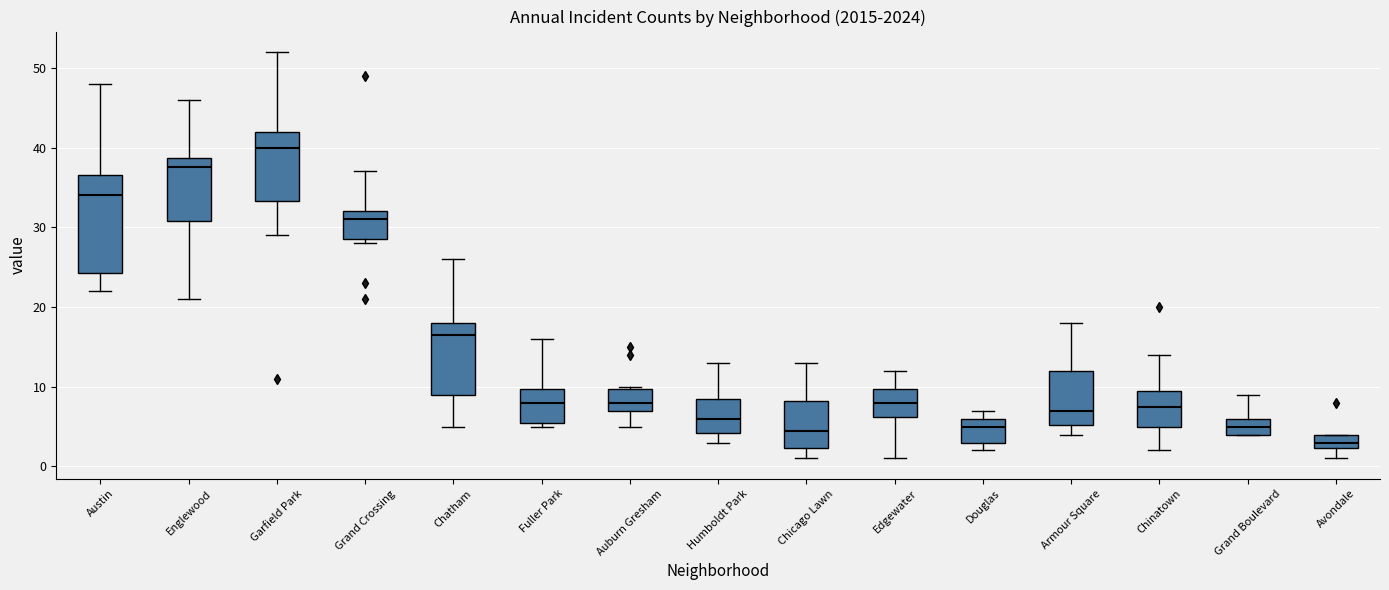

Where does the lower whisker of the box for Englewood end on the y-axis? The values are not printed on the chart, so give them approximately, as read against the axis.

21